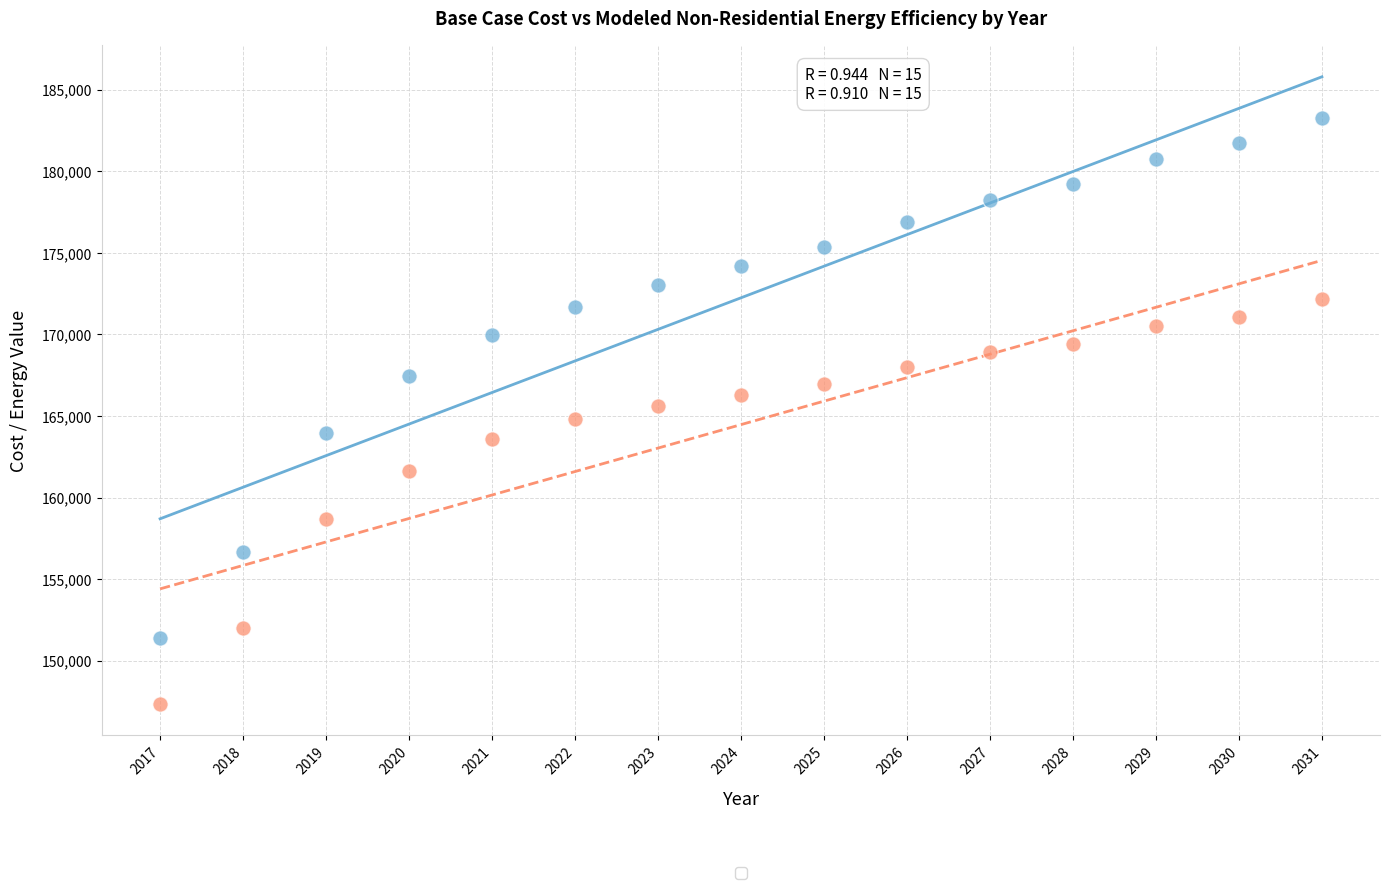

Across all data points, what is the range of X values (max minus min)?

14.0